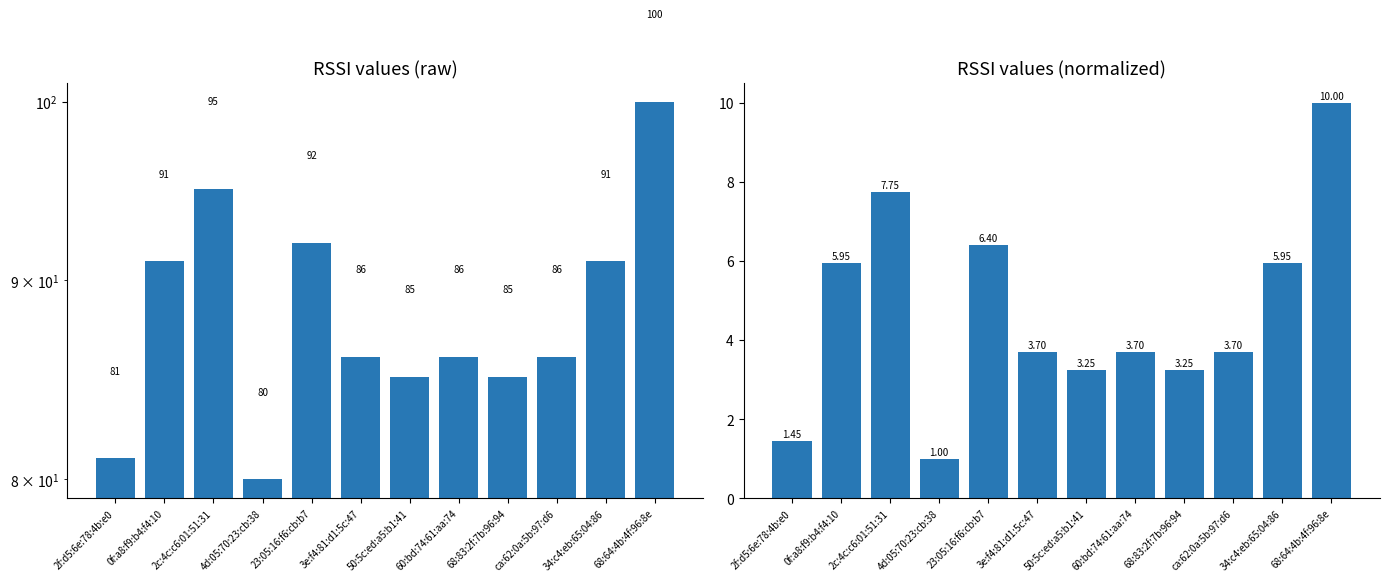

Where does the rssi_normalized series first go above 3?

0f:a8:f9:b4:f4:10